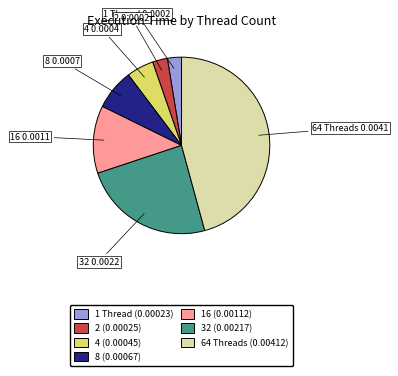

Is there a majority slice in this chart?

No